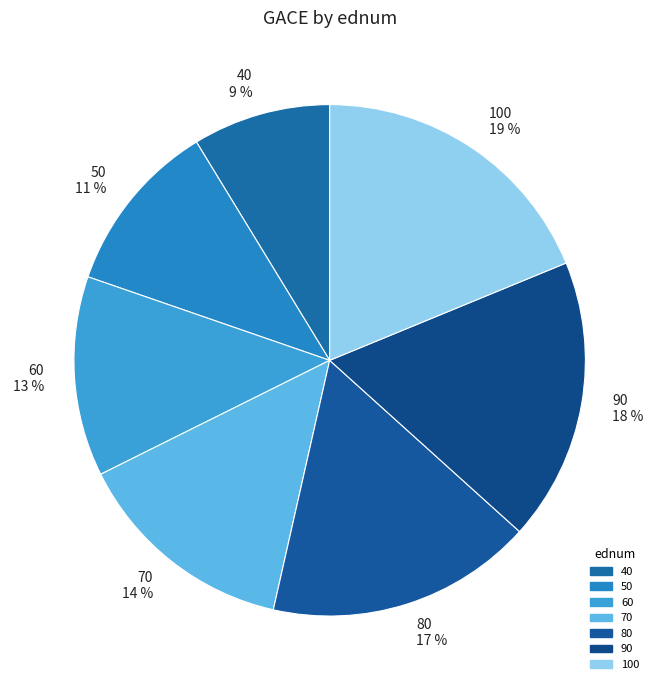

Which has a higher value, 90 or 80?

90